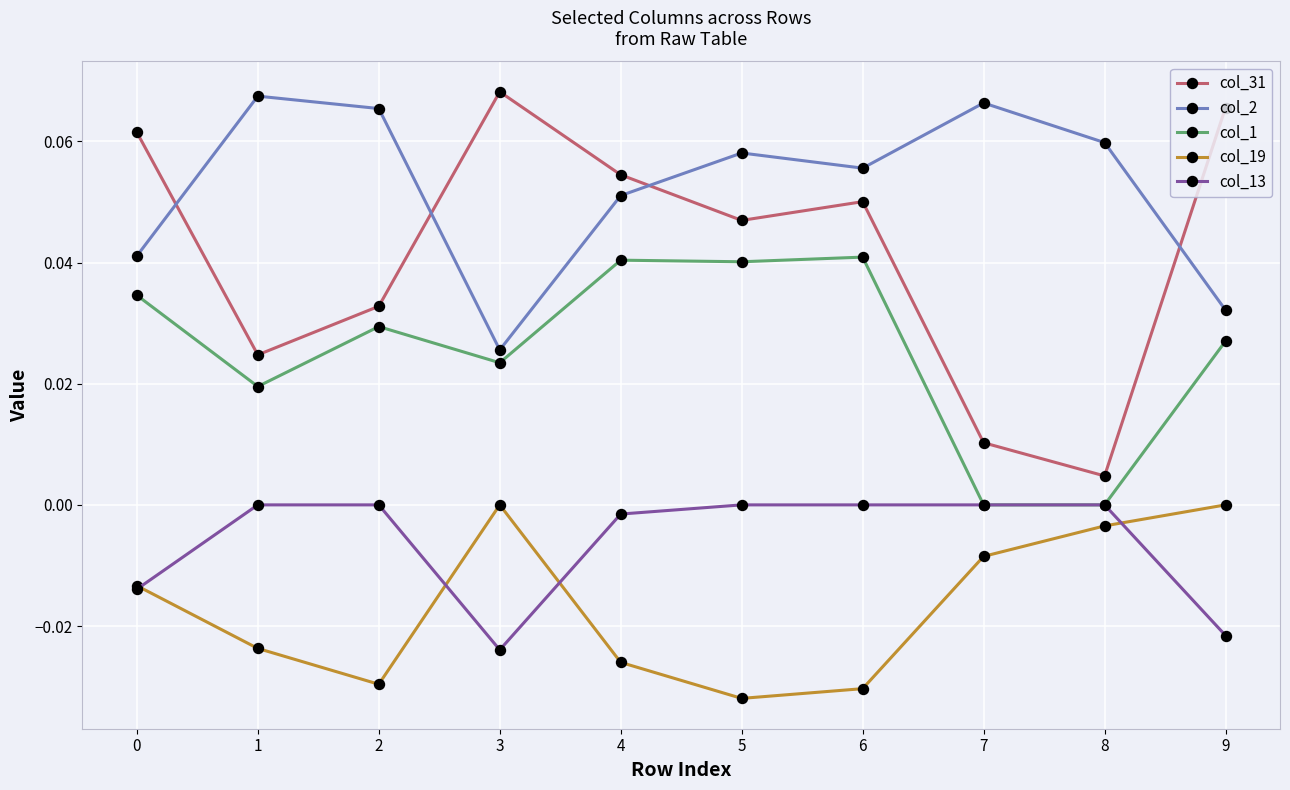

Does the chart display data point markers on the line(s)?

Yes